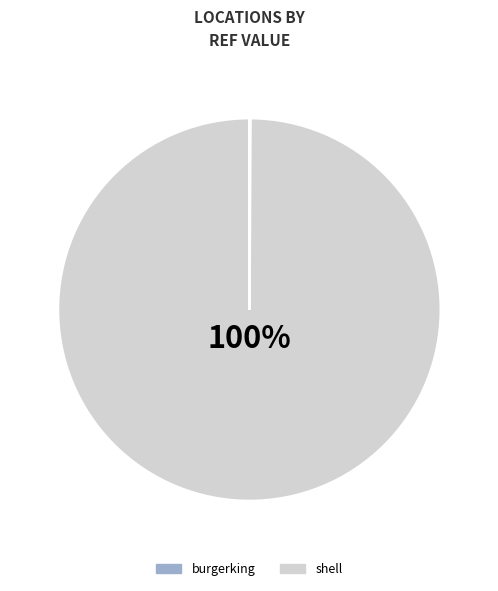

The shell slice represents 90% of the pie. True or false?

False